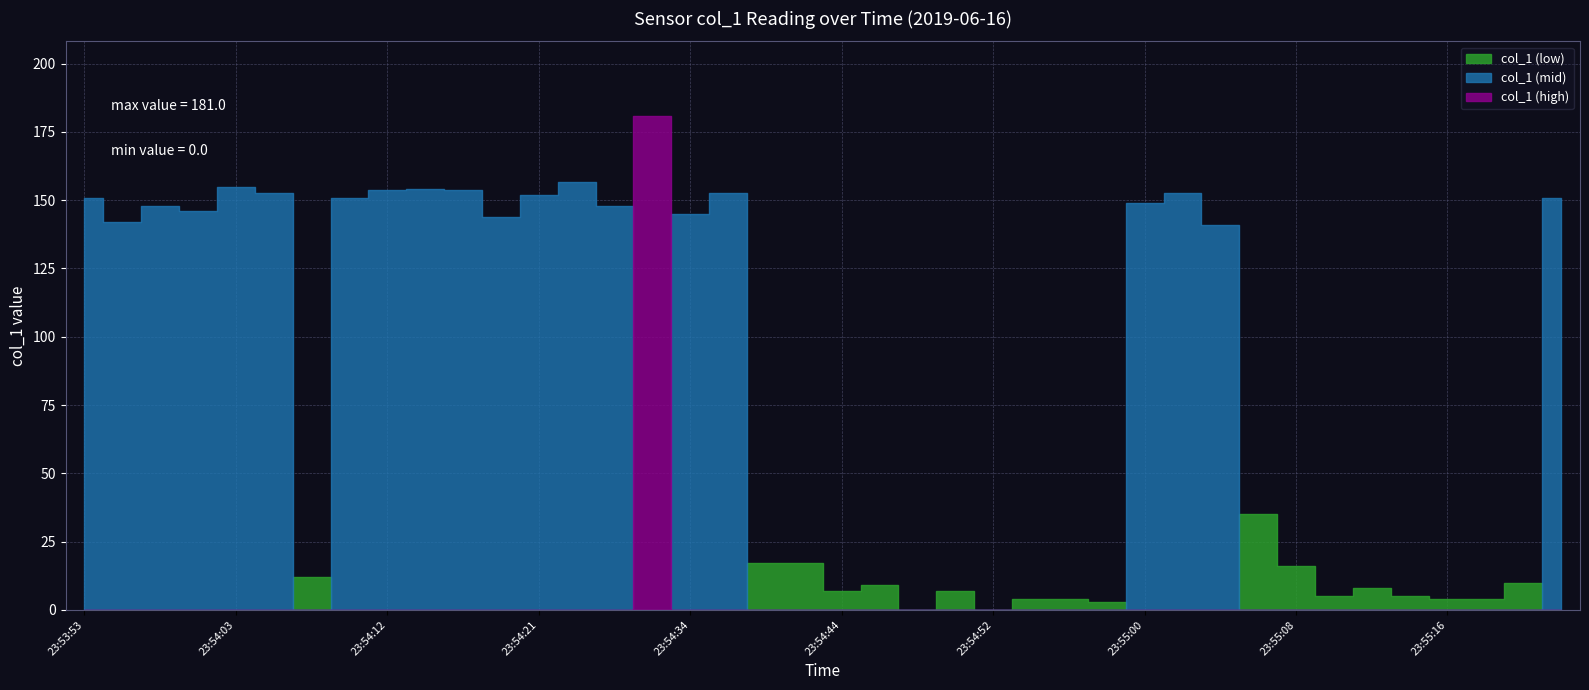

Where is the data nearest to the value 90?

23:55:04